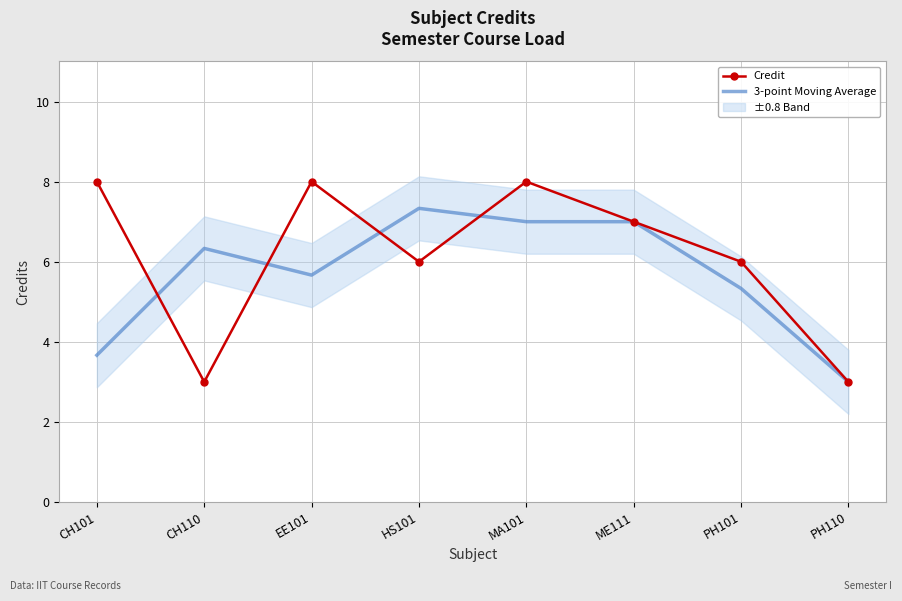

In Credit, how many points are higher than both neighbors (excluding endpoints)?

2